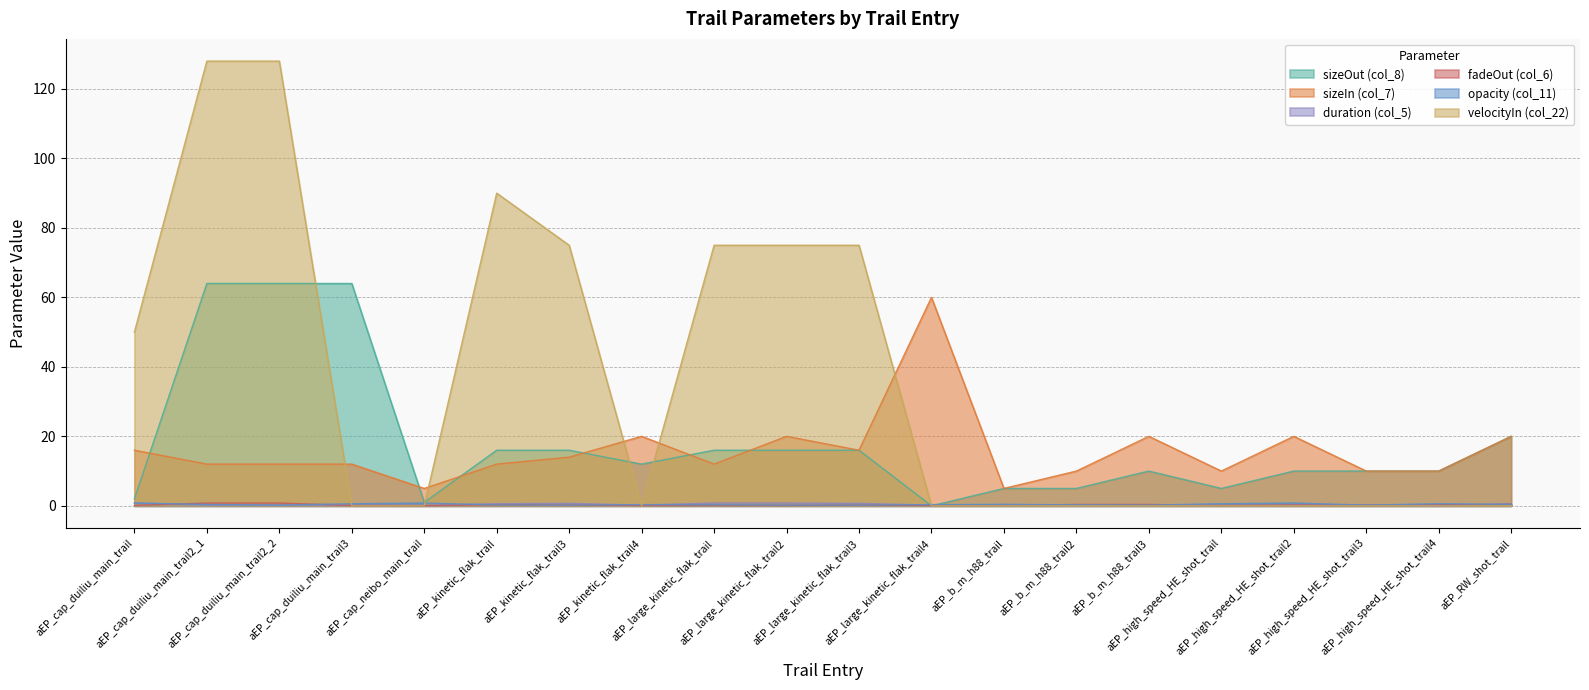

How many times do velocityIn (col_22) and sizeOut (col_8) cross each other?

4